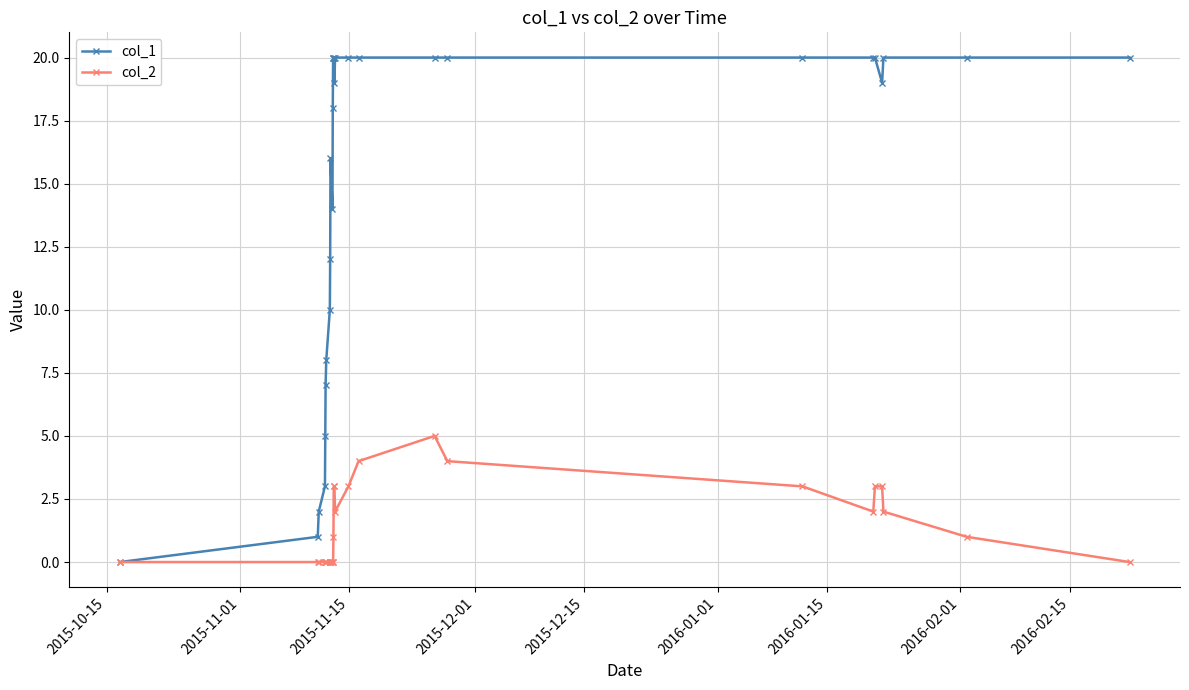

Which series has the largest range (max minus min)?

col_1